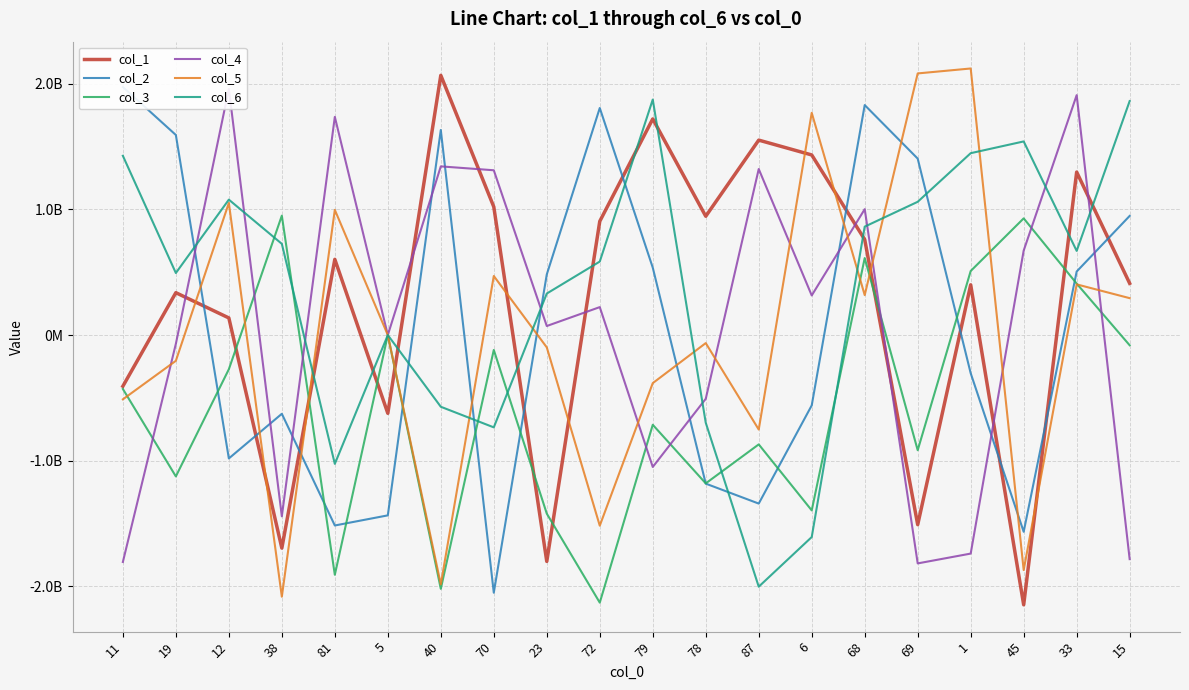

What is the label of the 18th point from the right?

12